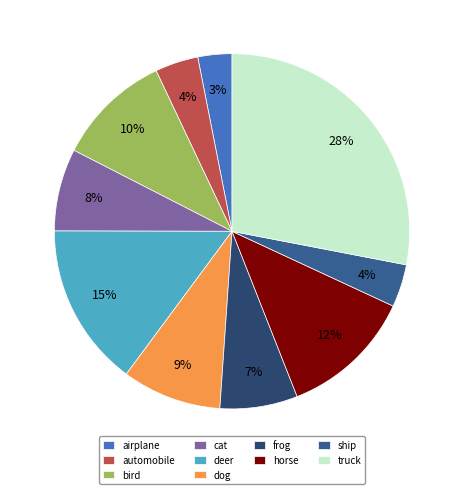

Do automobile and cat together represent more than half of the pie?

No